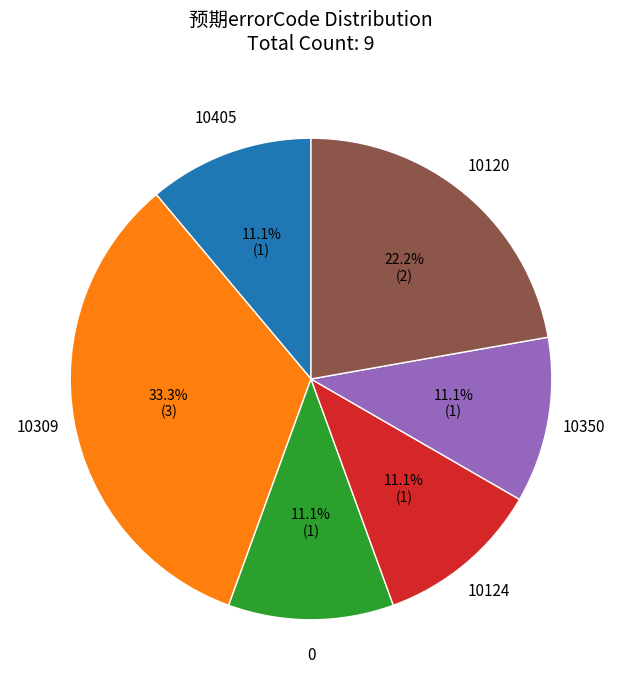

Is 10405 the majority of the pie?

No